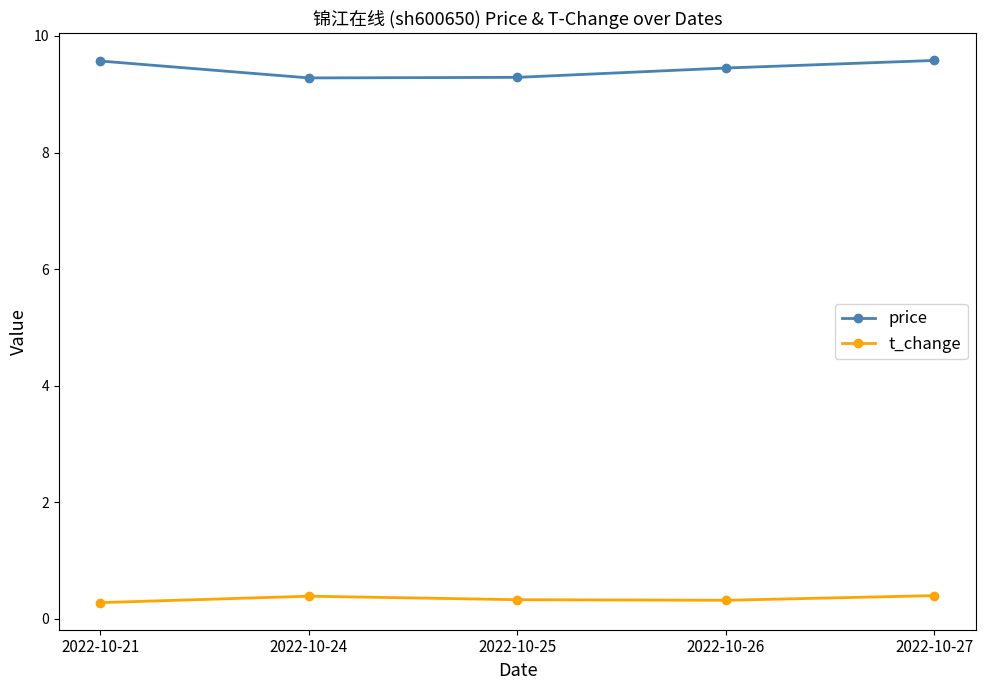

Rank the series by their maximum value, from lowest to highest.

t_change, price